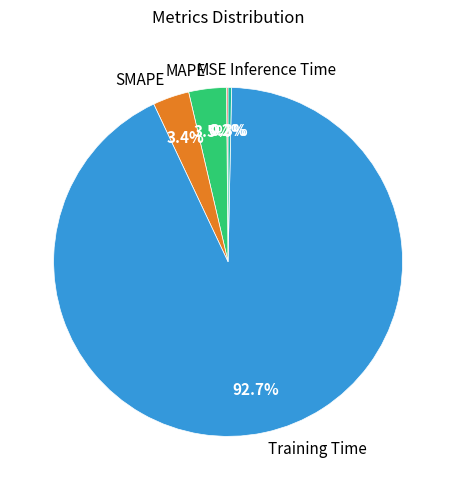

What is the largest slice in the pie chart?

Training Time